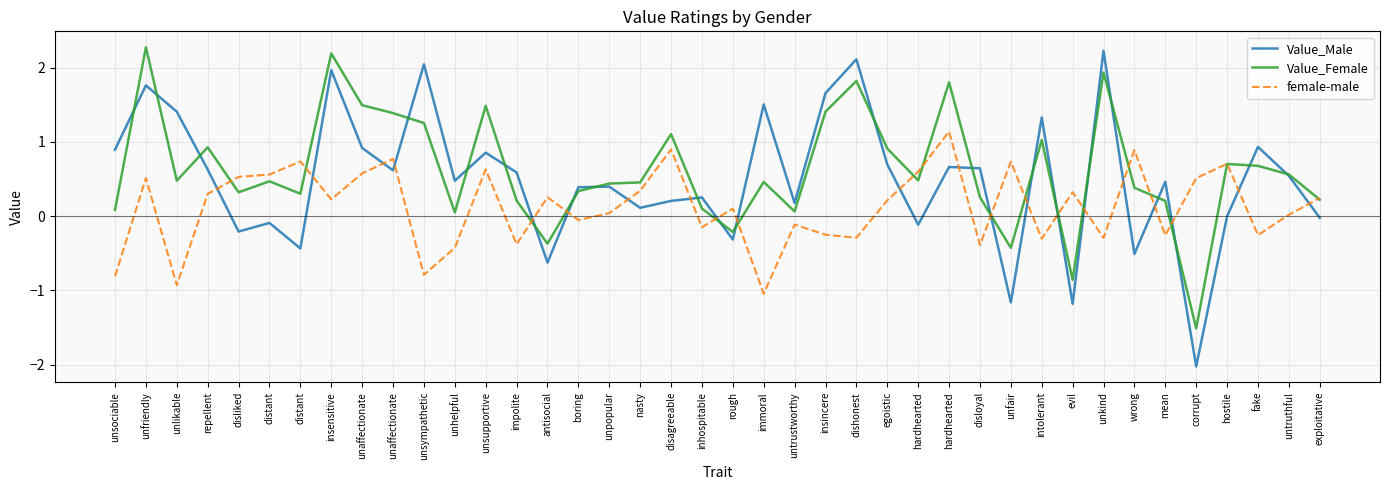

At which category does the chart reach its peak across all series?

unfriendly